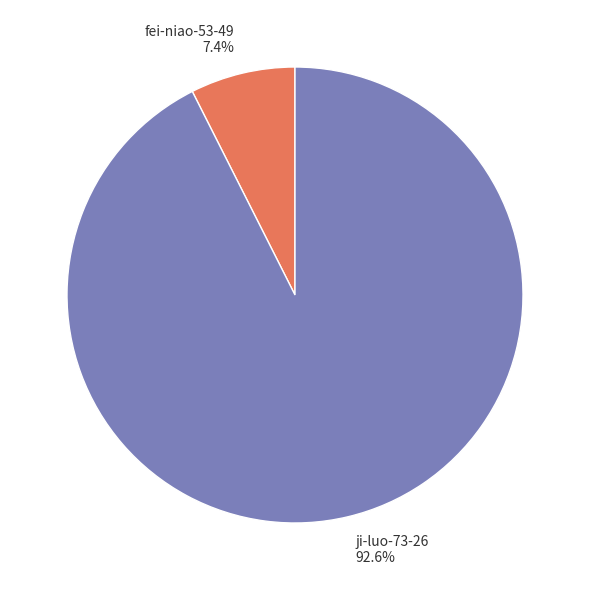

Which slice is the largest?

ji-luo-73-26